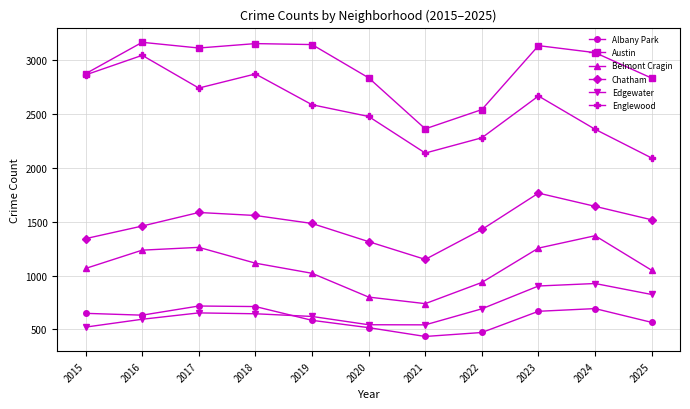

How many interior local peaks does the Edgewater series have?

2